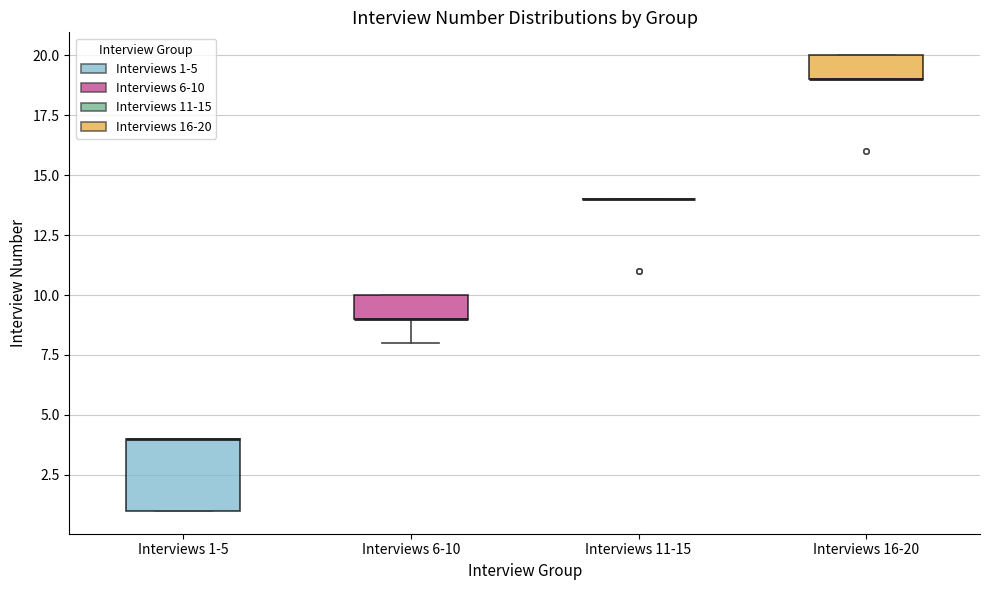

Reading left to right, transcribe this box plot: for each box, give where its median line is, the range the box spans, and where its two whiskers end, as read against the y-axis. The values are not printed on the chart, so give them approximately, as read against the axis.

Interviews 1-5: median 4 (drawn on the box's upper edge), box 1 to 4, whiskers 1 to 4
Interviews 6-10: median 9 (drawn on the box's lower edge), box 9 to 10, whiskers 8 to 10
Interviews 11-15: box collapsed to a line at 14, whiskers 14 to 14
Interviews 16-20: median 19 (drawn on the box's lower edge), box 19 to 20, whiskers 19 to 20